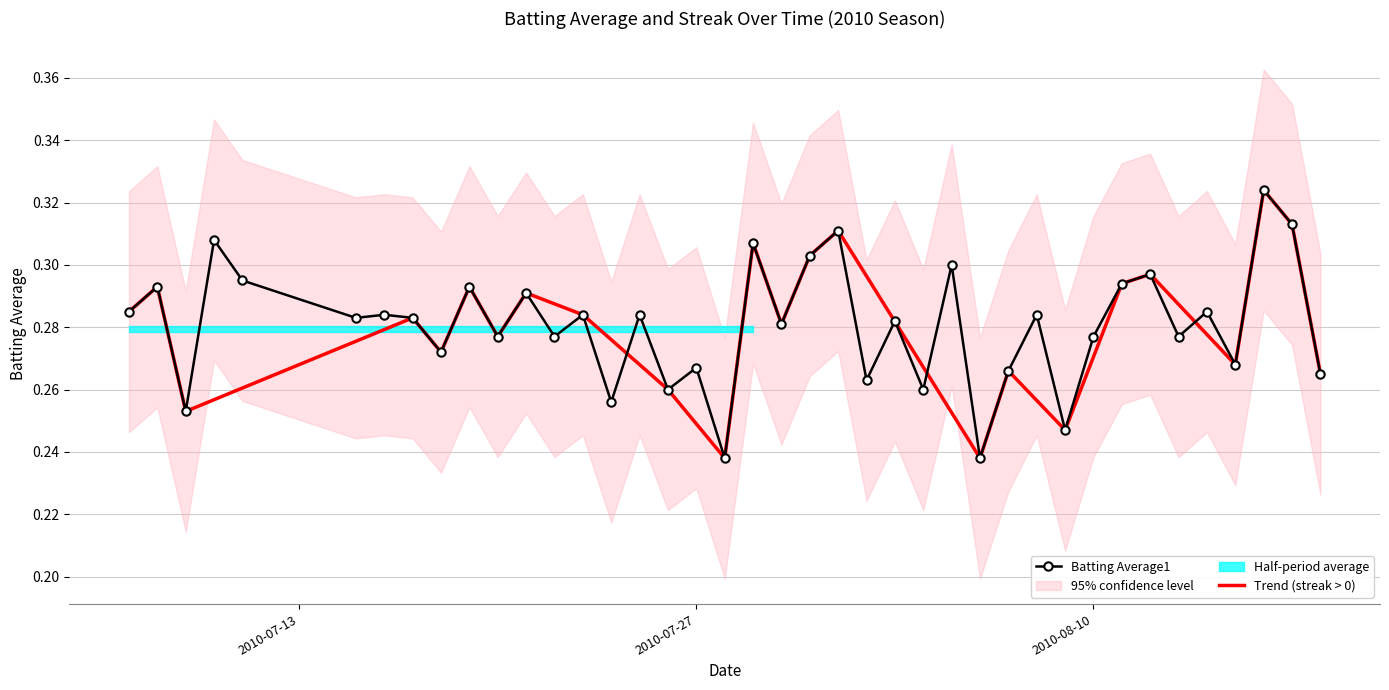

How many Batting Average1 values are between 0 and 1?

40